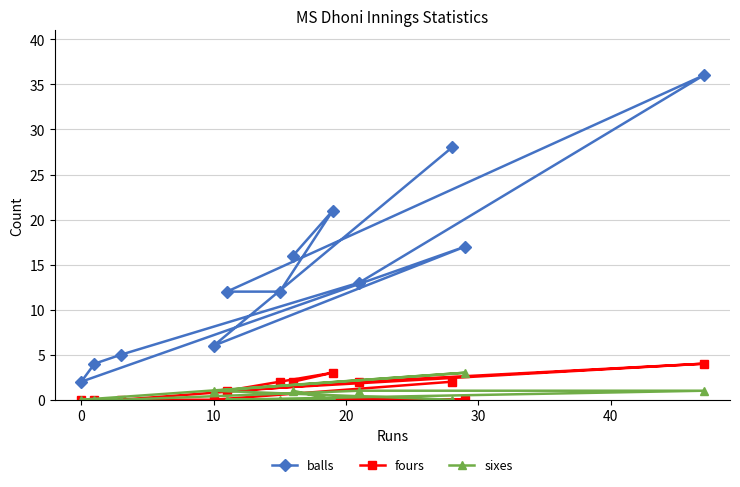

At how many categories does at least one series exceed 7?

8